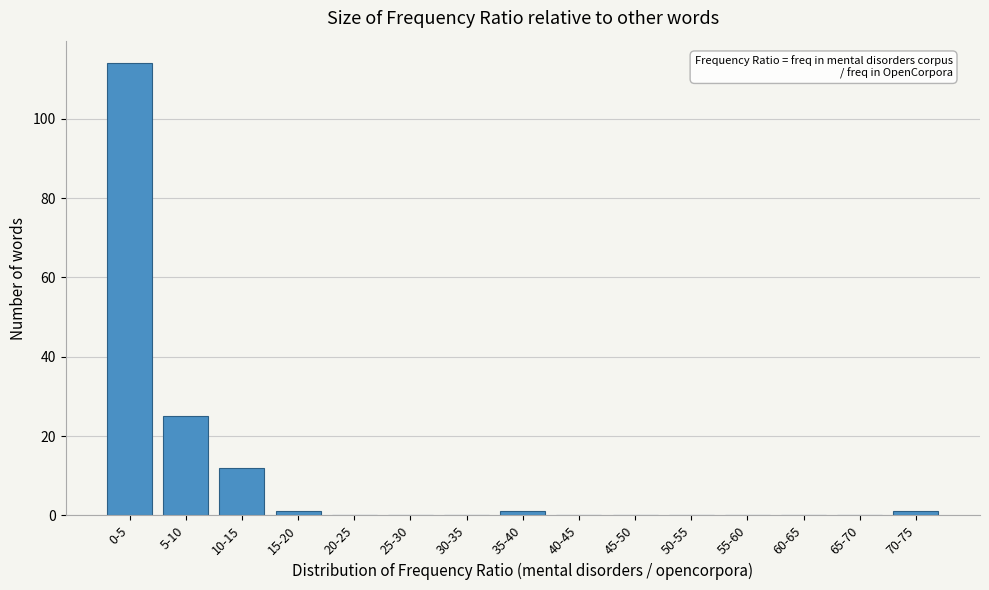

Reading right to left, list all the values displayed in this chart.

70-75=1	65-70=0	60-65=0	55-60=0	50-55=0	45-50=0	40-45=0	35-40=1	30-35=0	25-30=0	20-25=0	15-20=1	10-15=12	5-10=25	0-5=114